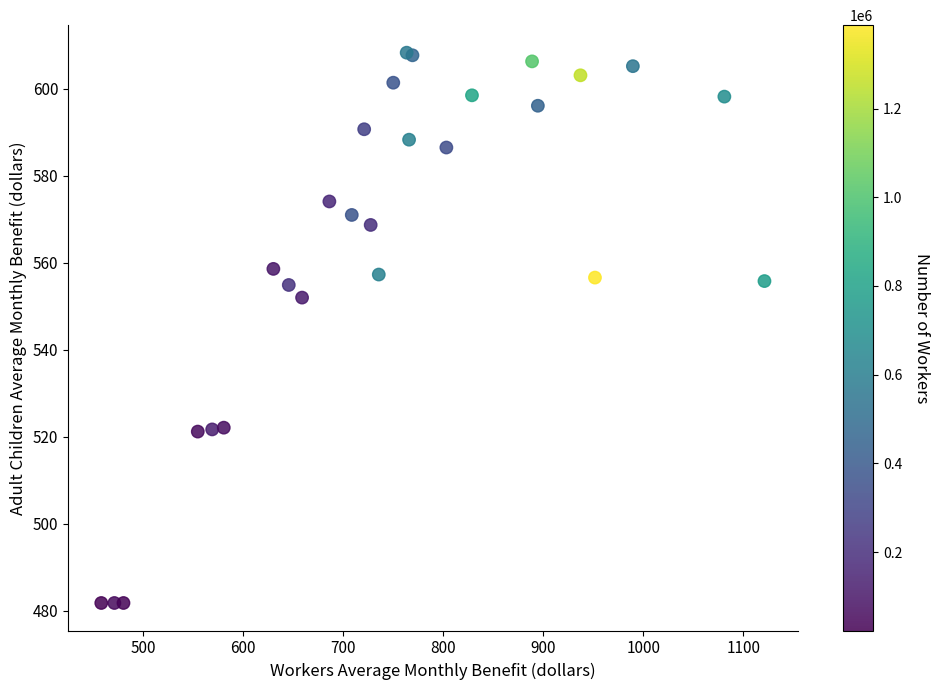

What Y value in the scatter plot is closest to 545?

552.0